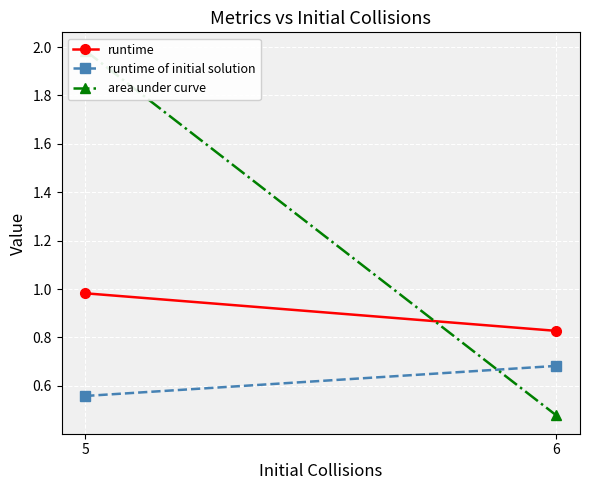

Reading right to left, transcribe all the data shown in this chart.

runtime: 6=0.8	5=1.0
runtime of initial solution: 6=0.7	5=0.6
area under curve: 6=0.5	5=2.0